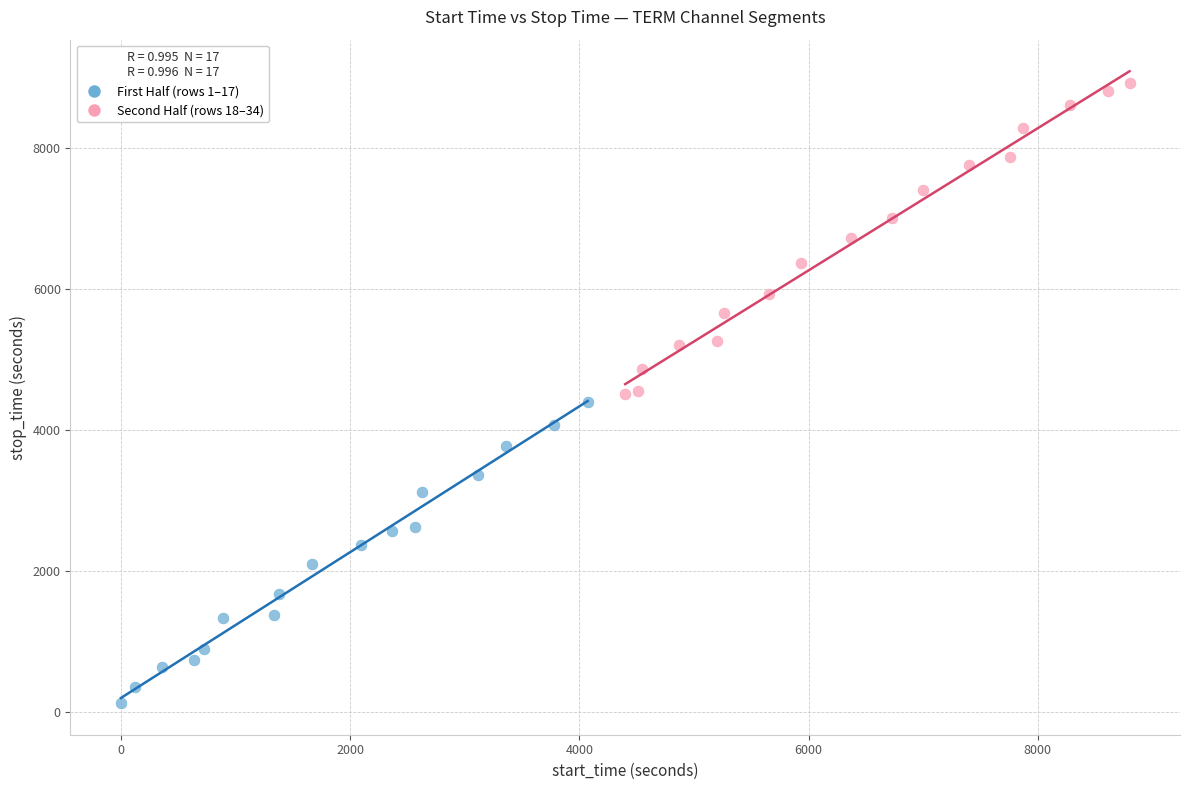

Which series contains the lowest Y value?

First Half (rows 1–17)